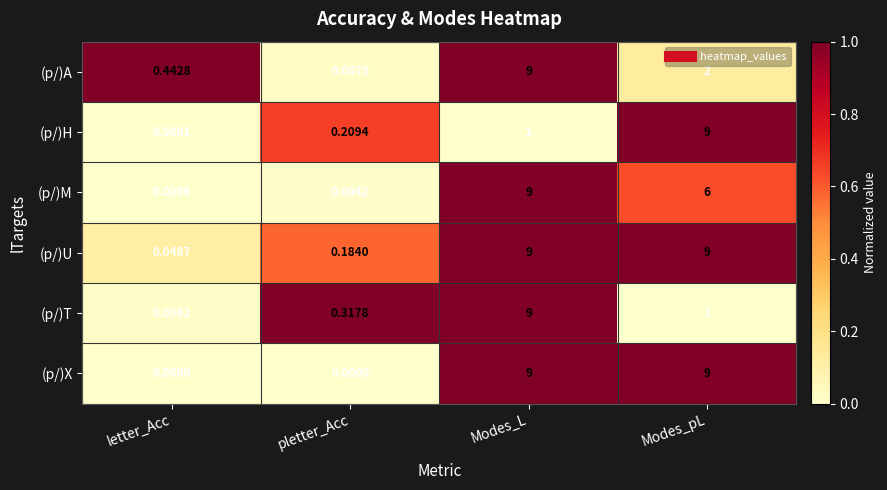

Is the value of (p/)M at letter_Acc greater than the value of (p/)U at letter_Acc?

No